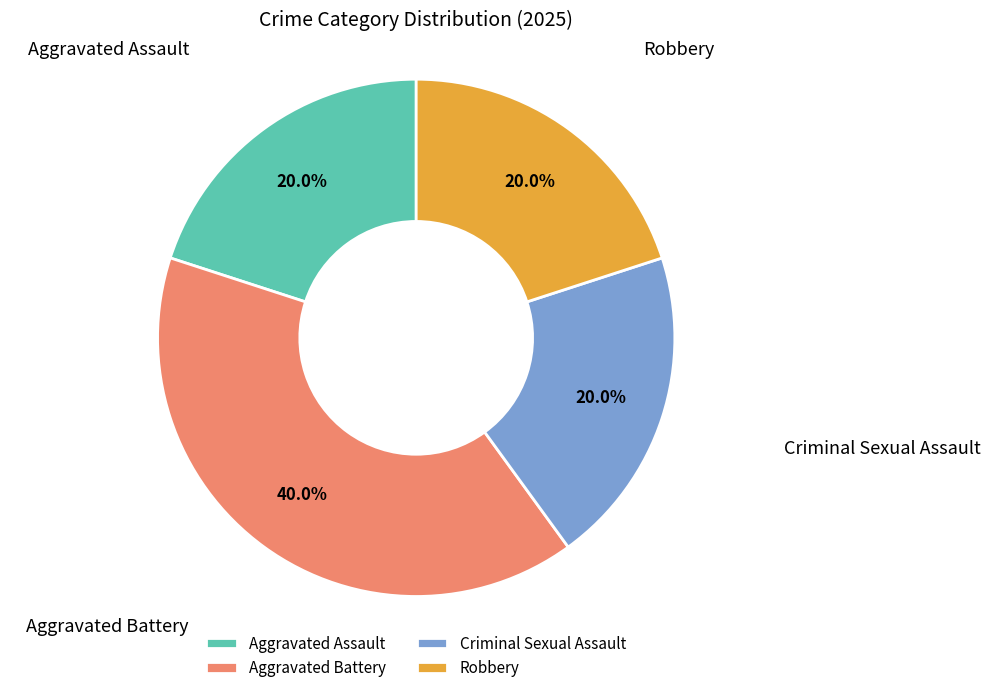

Is there a majority slice in this chart?

No